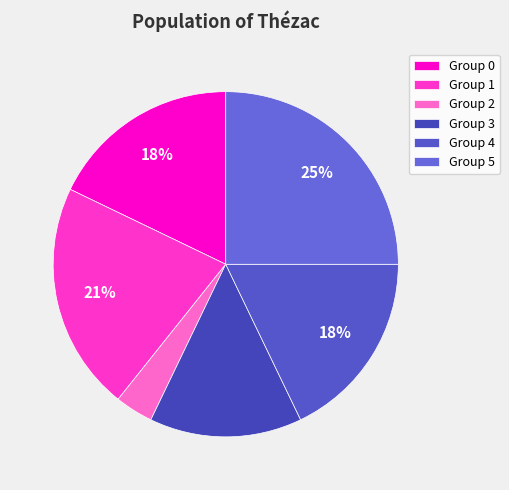

Count the number of slices in the pie.

6